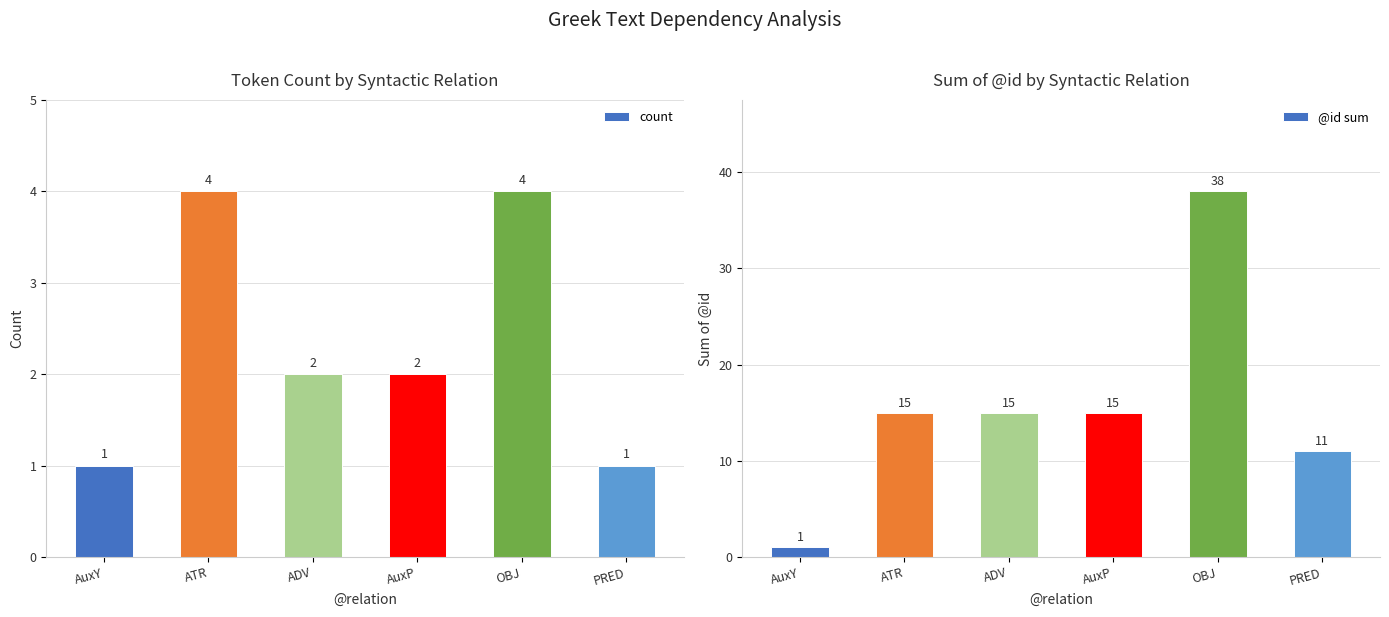

Reading left to right, transcribe all the data shown in this chart.

count: 1	4	2	2	4	1
@id sum: 1	15	15	15	38	11